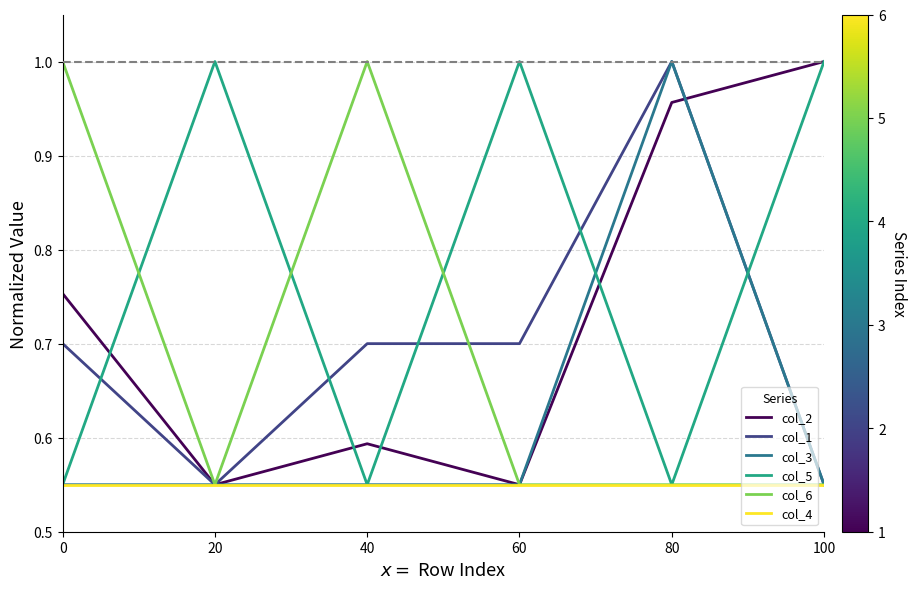

What is the sum of the col_6 values at 100 and 0?

1.5